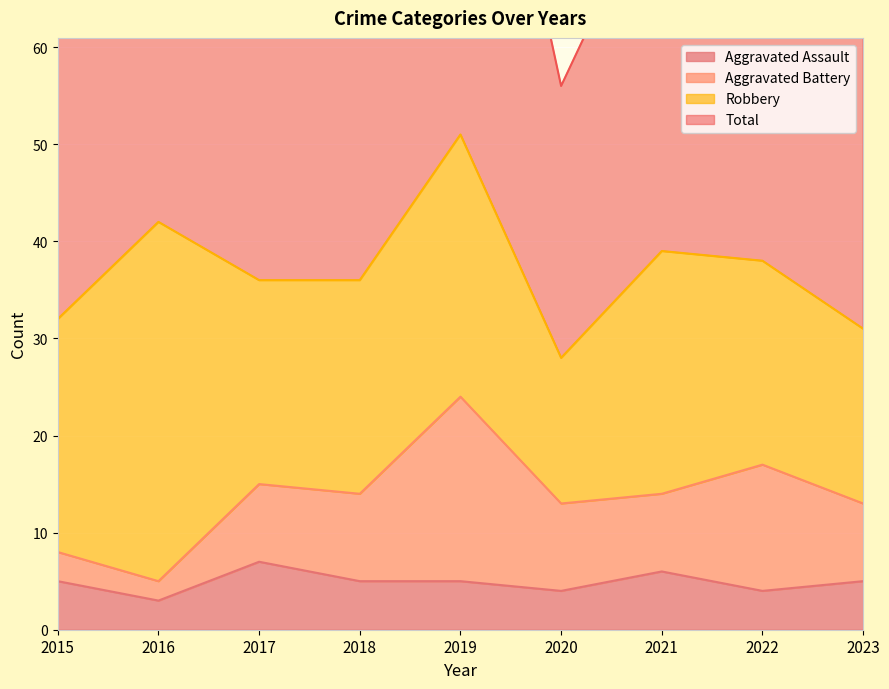

What is the value of the Total point at the 4th from the left?

74